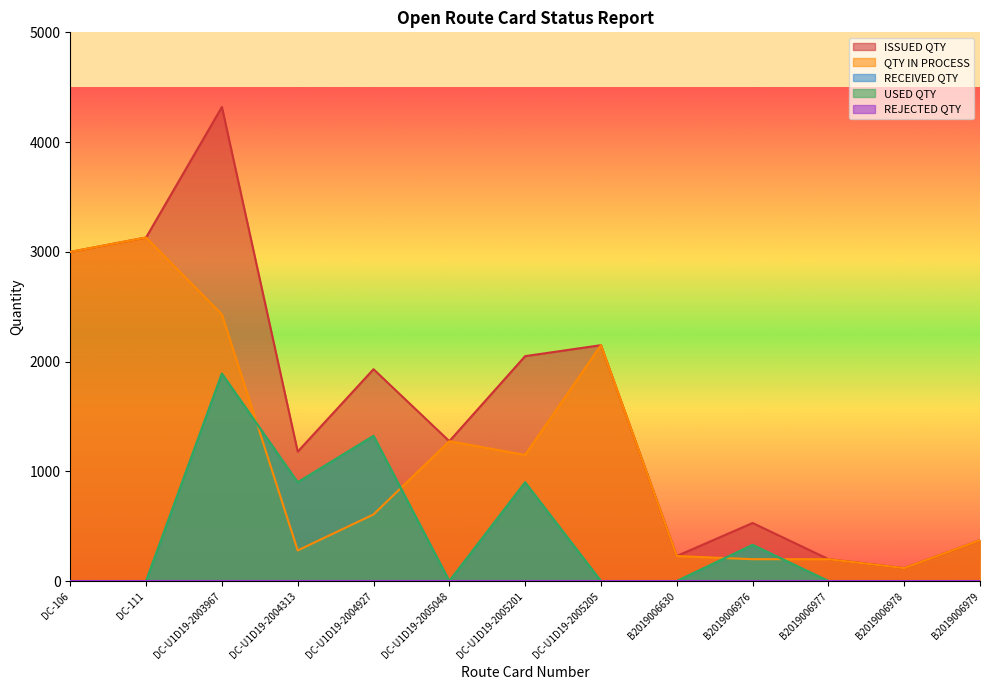

Between DC-U1D19-2005048 and B2019006979, which is larger?

DC-U1D19-2005048